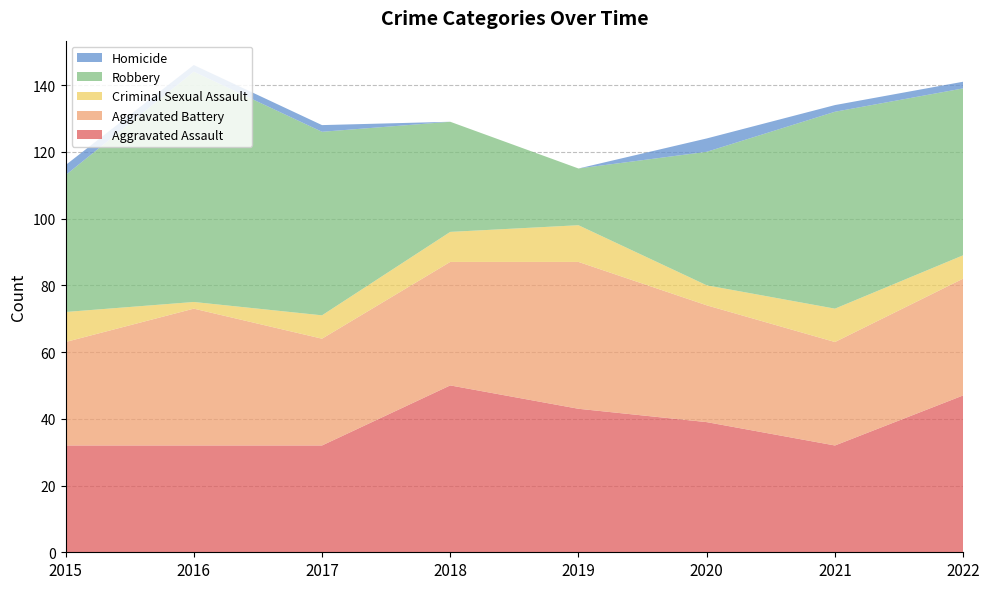

Reading right to left, what are all the values shown in this chart?

Aggravated Assault: 47	32	39	43	50	32	32	32
Aggravated Battery: 35	31	35	44	37	32	41	31
Criminal Sexual Assault: 7	10	6	11	9	7	2	9
Robbery: 50	59	40	17	33	55	69	41
Homicide: 2	2	4	0	0	2	2	3